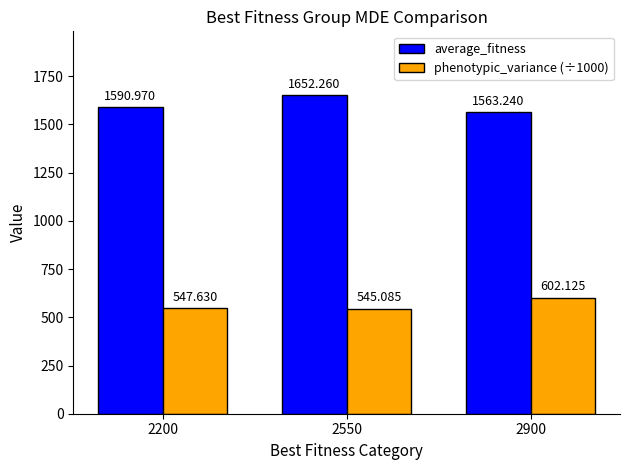

Which series changed the most between 2200 and 2550?

average_fitness